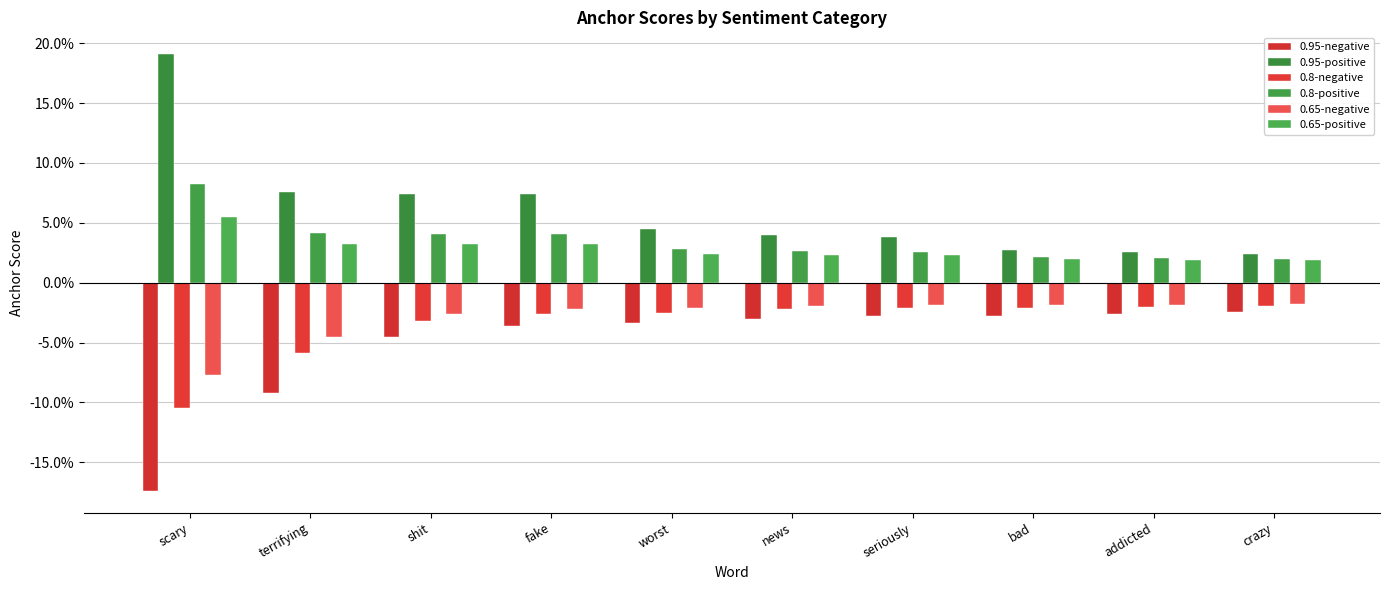

At which category does the chart reach its minimum across all series?

scary